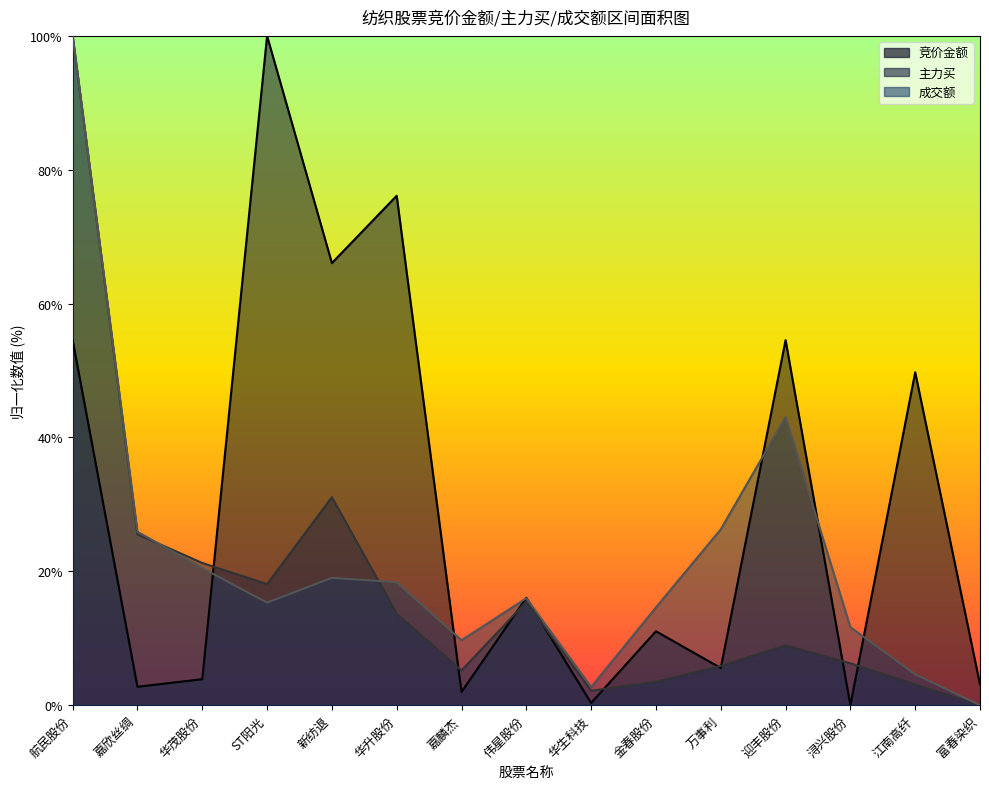

Which series has the widest spread of values?

竞价金额